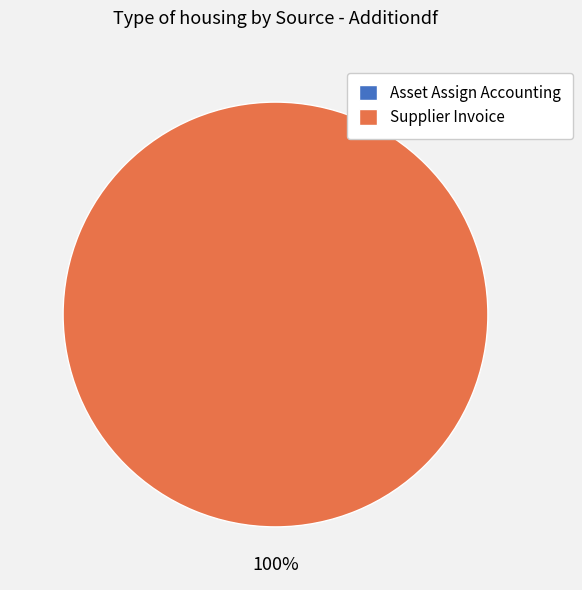

Count the number of slices in the pie.

2